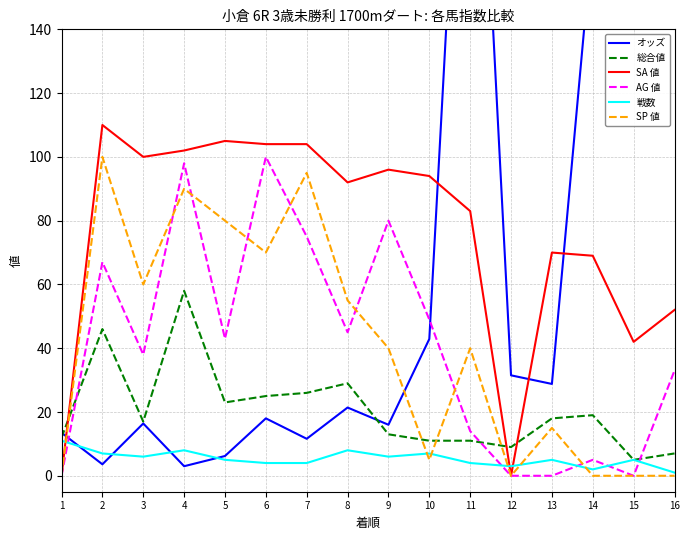

At which category does SA 値 reach its first local valley?

3